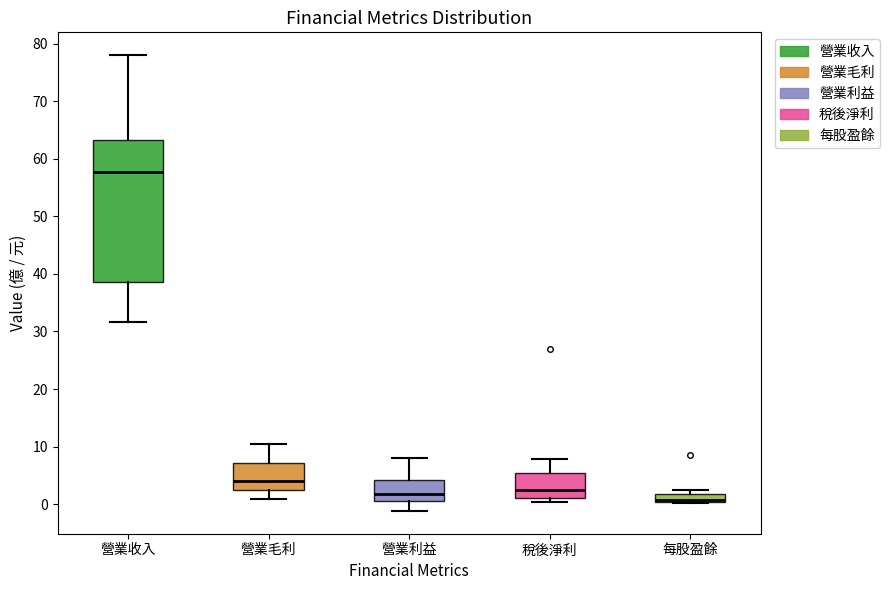

Where is the upper edge of the box for 營業利益 on the y-axis? The values are not printed on the chart, so give them approximately, as read against the axis.

4